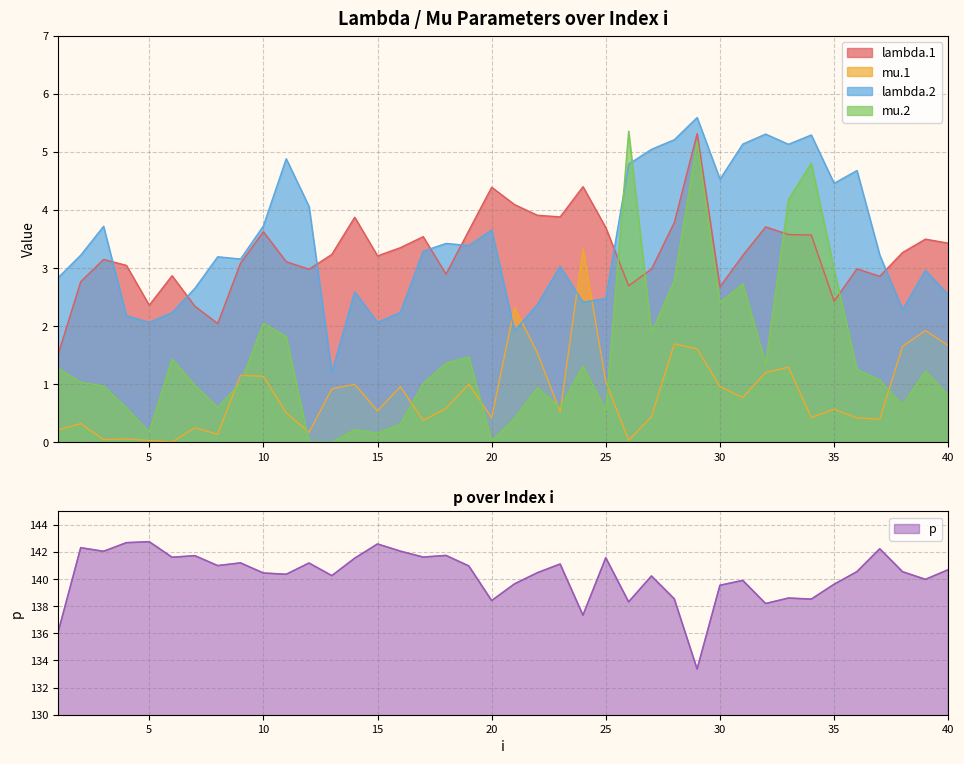

How many times do mu.2 and mu.1 cross each other?

9